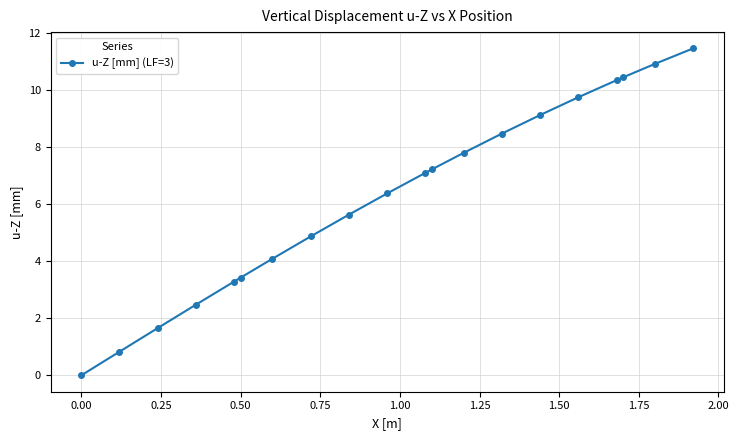

What is the value of the 15th point from the left?

9.1